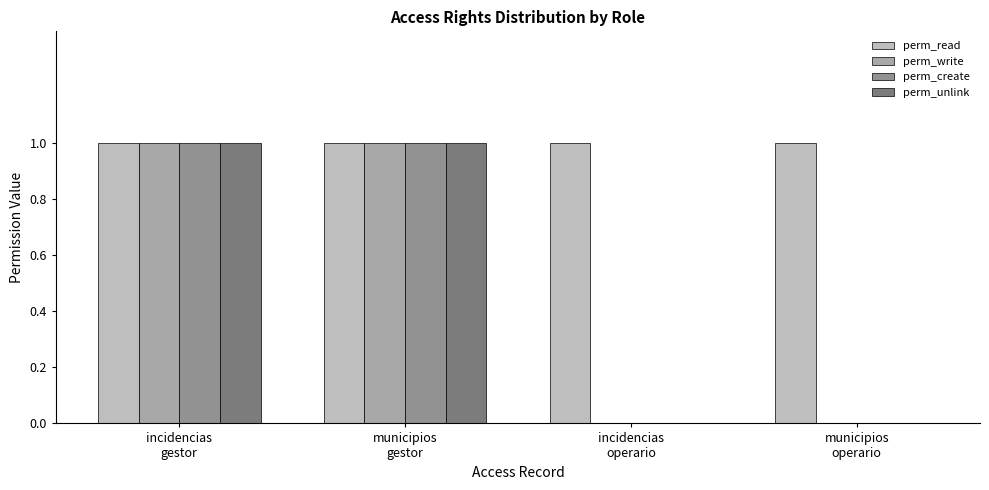

How many groups of bars are there?

4